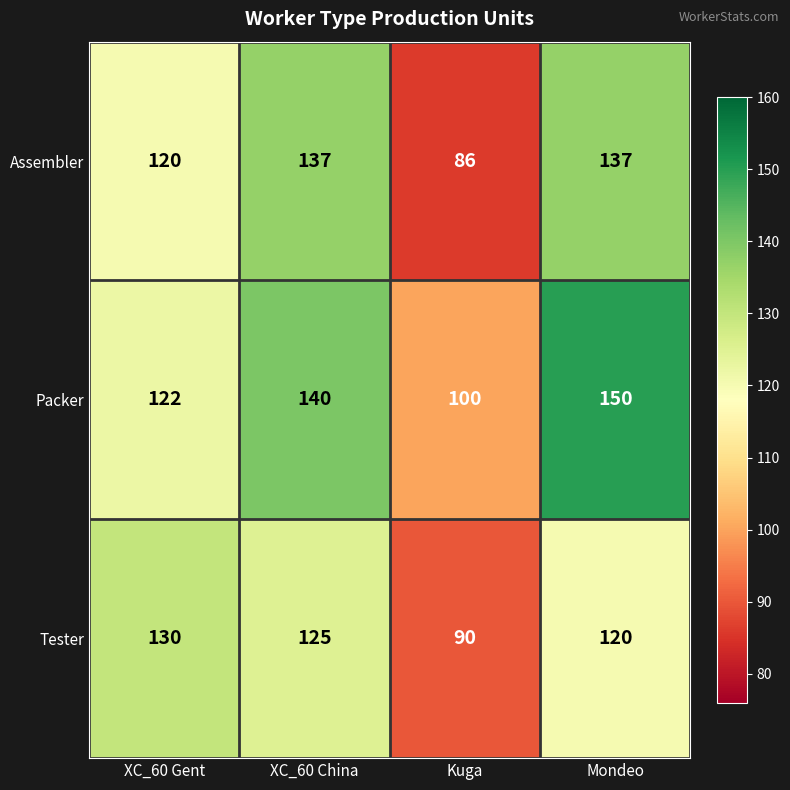

Which series has the largest range (max minus min)?

Assembler